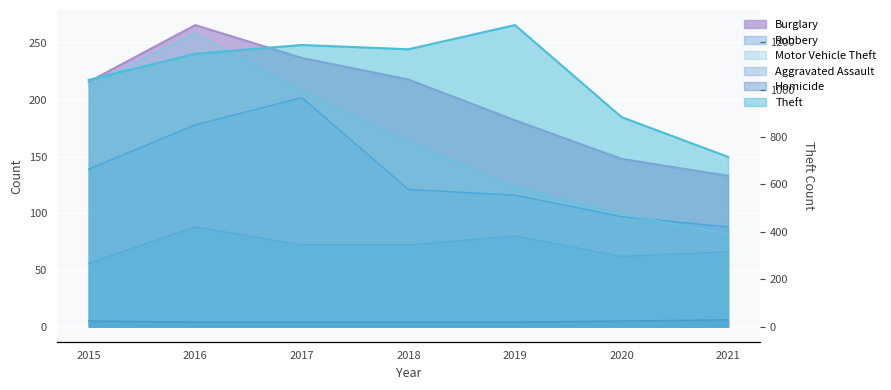

Reading right to left, extract all data points from this chart.

Burglary: 2021=133	2020=148	2019=182	2018=218	2017=237	2016=266	2015=216
Theft: 2021=716	2020=884	2019=1272	2018=1170	2017=1188	2016=1151	2015=1041
Robbery: 2021=88	2020=97	2019=116	2018=121	2017=202	2016=178	2015=139
Motor Vehicle Theft: 2021=82	2020=99	2019=123	2018=163	2017=208	2016=259	2015=212
Aggravated Assault: 2021=66	2020=62	2019=80	2018=72	2017=72	2016=88	2015=56
Homicide: 2021=6	2020=5	2019=4	2018=4	2017=4	2016=4	2015=5